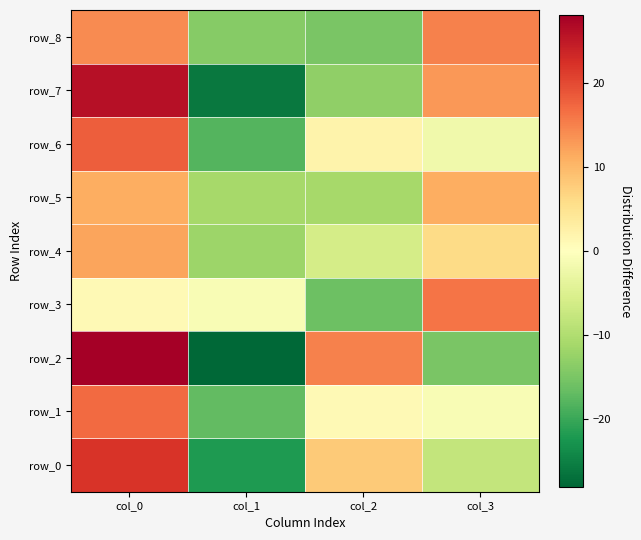

The value of row_0 at col_1 is -22. True or false?

True